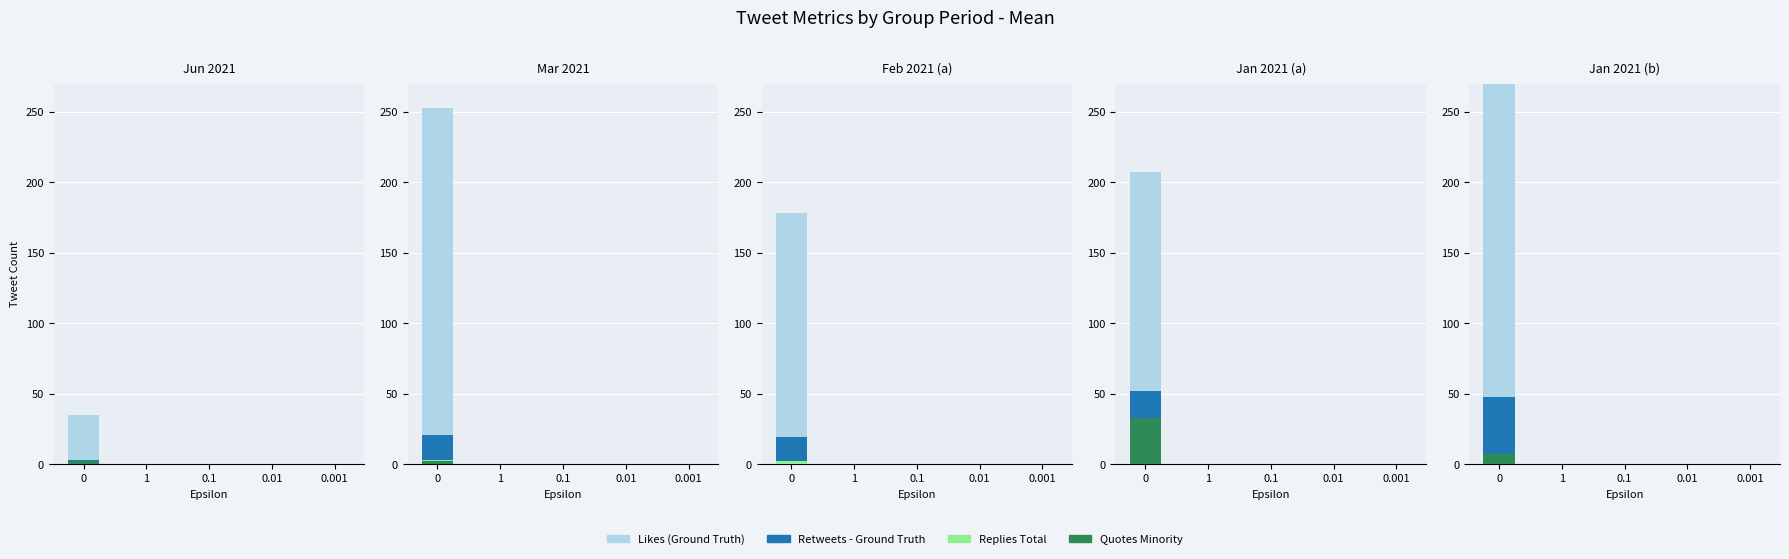

Which series has the largest total across all categories?

Likes (Ground Truth)